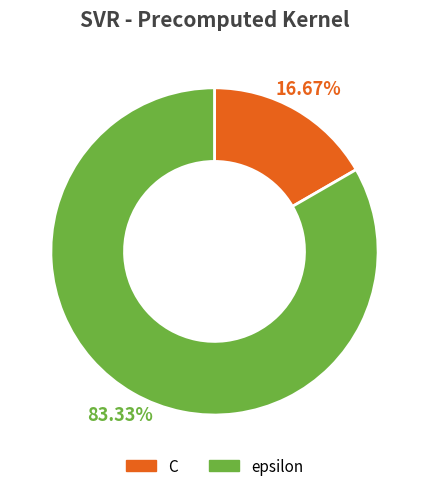

To the nearest percent, what is the difference between the C and epsilon slice percentages?

67%